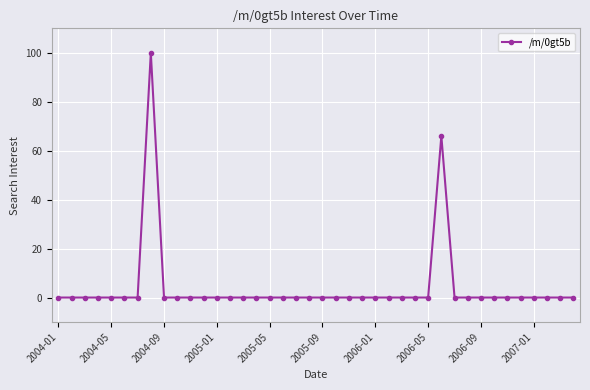

True or false: there are more than 0 points higher than both neighbors.

True